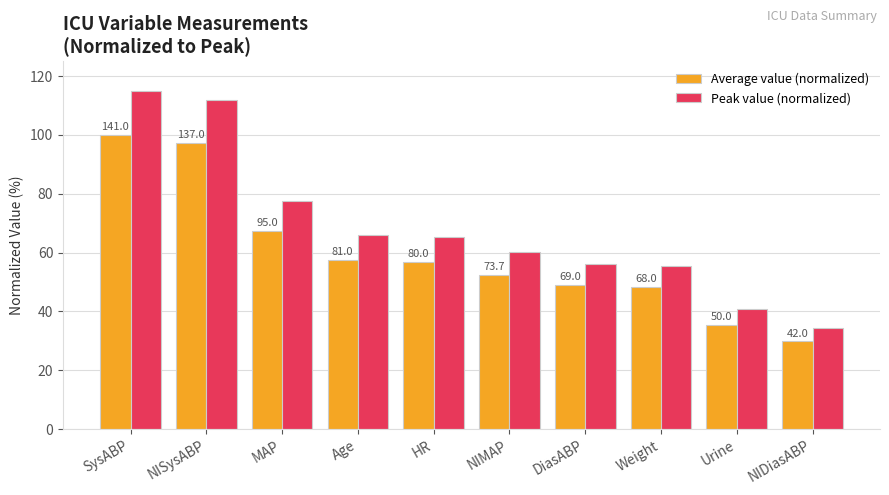

Does the chart contain any negative values?

No